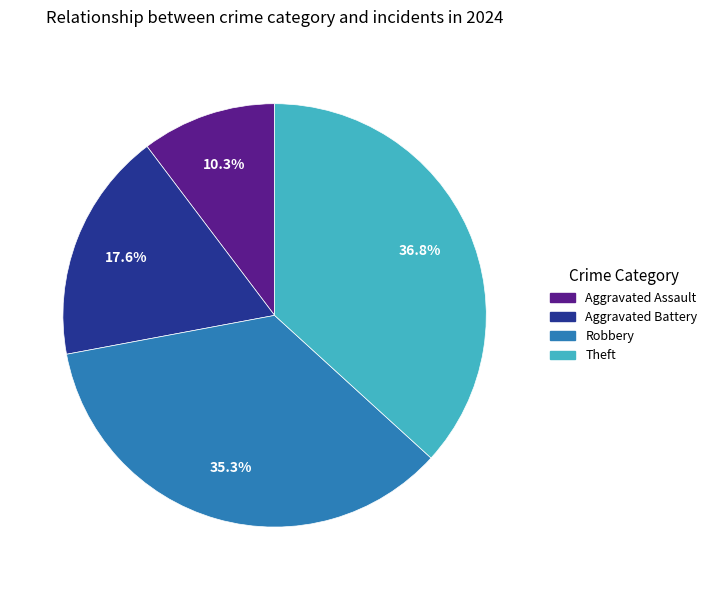

Which slice is the smallest?

Aggravated Assault